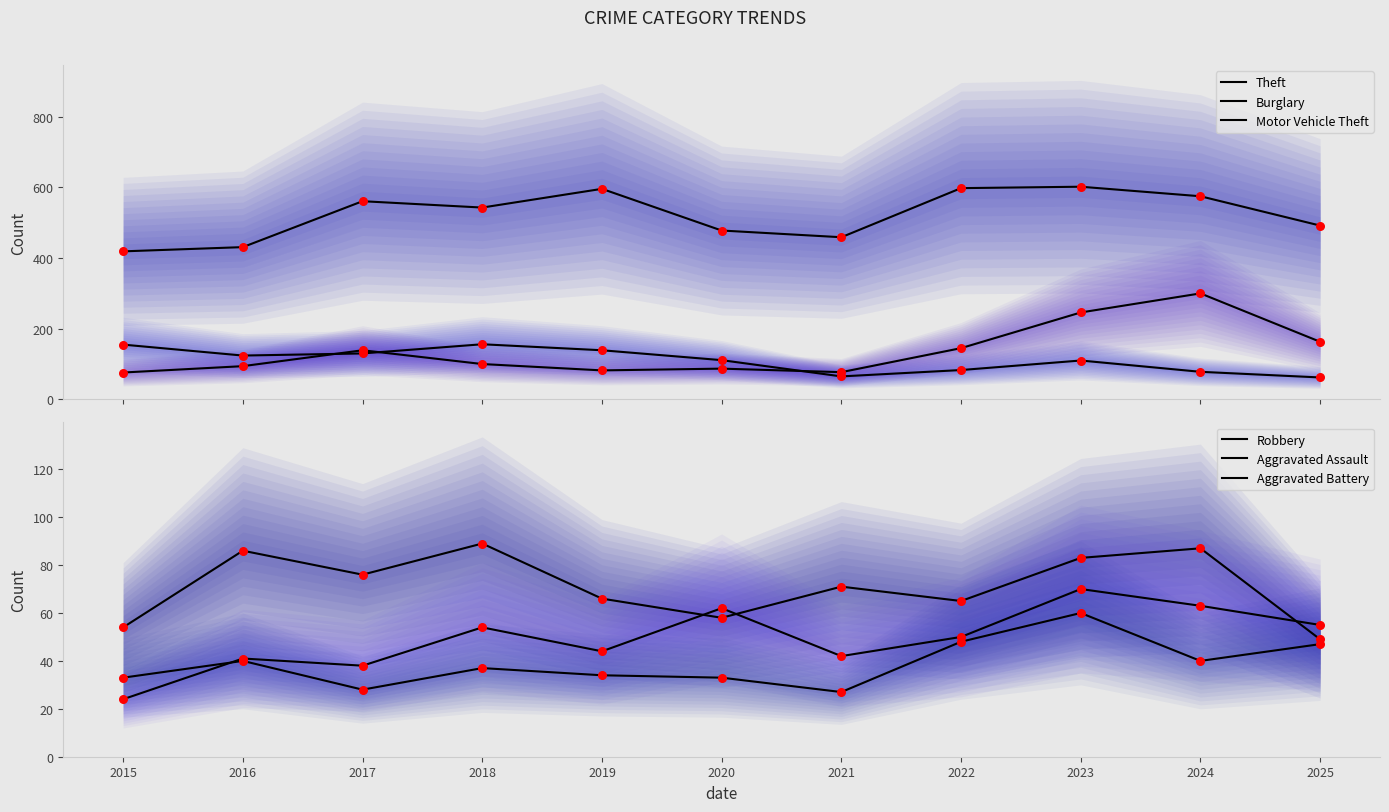

At which category is the sum across all series the highest?

2023